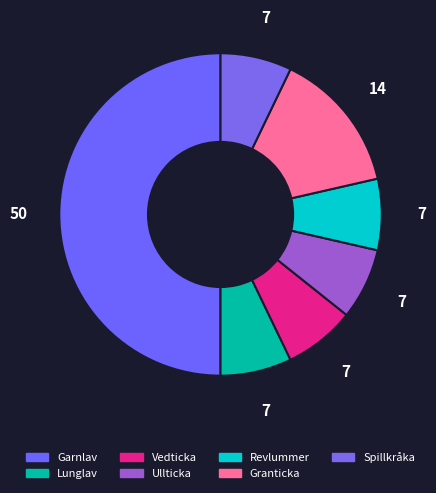

How many slices are in this pie chart?

7